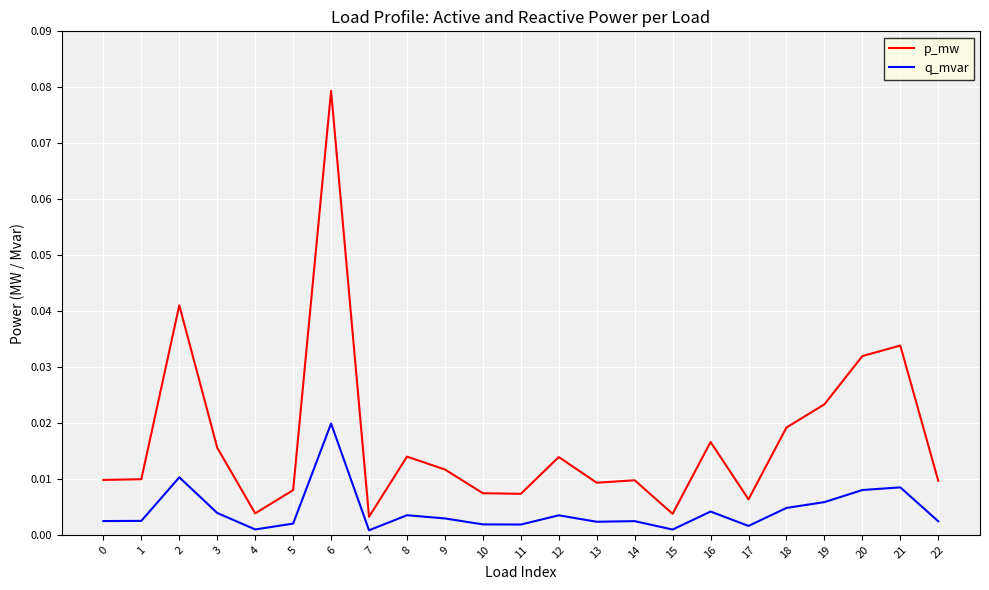

The q_mvar series shows 0.0 at 21. True or false?

True